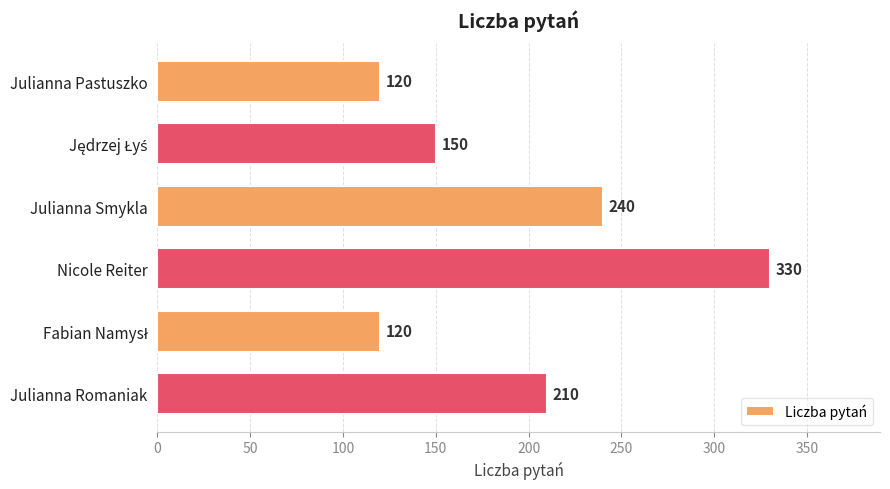

Which label corresponds to the largest value in the chart?

Nicole Reiter